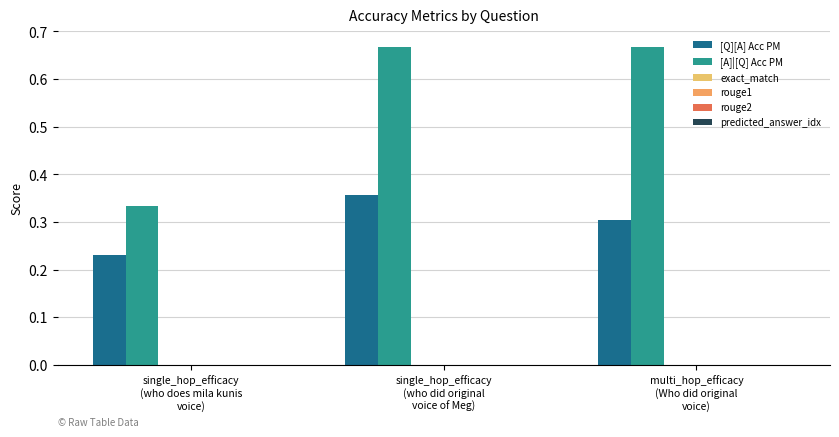

How many bars are there in total?

6